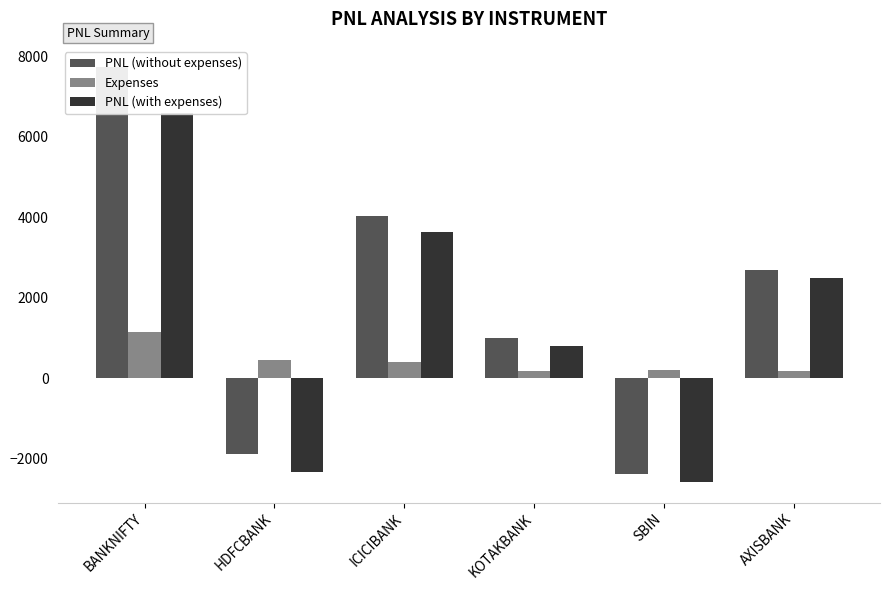

What is the total value across all series at KOTAKBANK?

2000.0